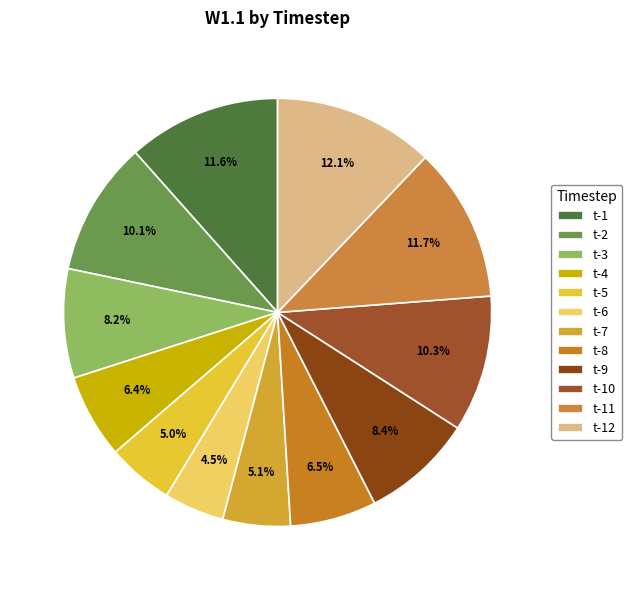

Rank the categories by value from highest to lowest.

t-12, t-11, t-1, t-10, t-2, t-9, t-3, t-8, t-4, t-7, t-5, t-6